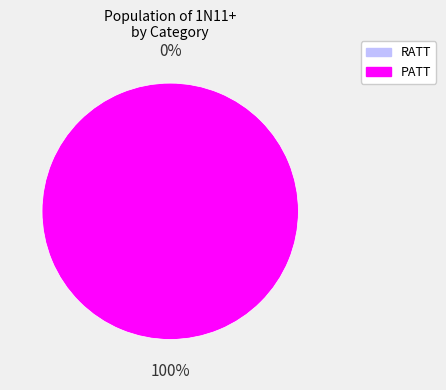

How many segments does this pie chart have?

2